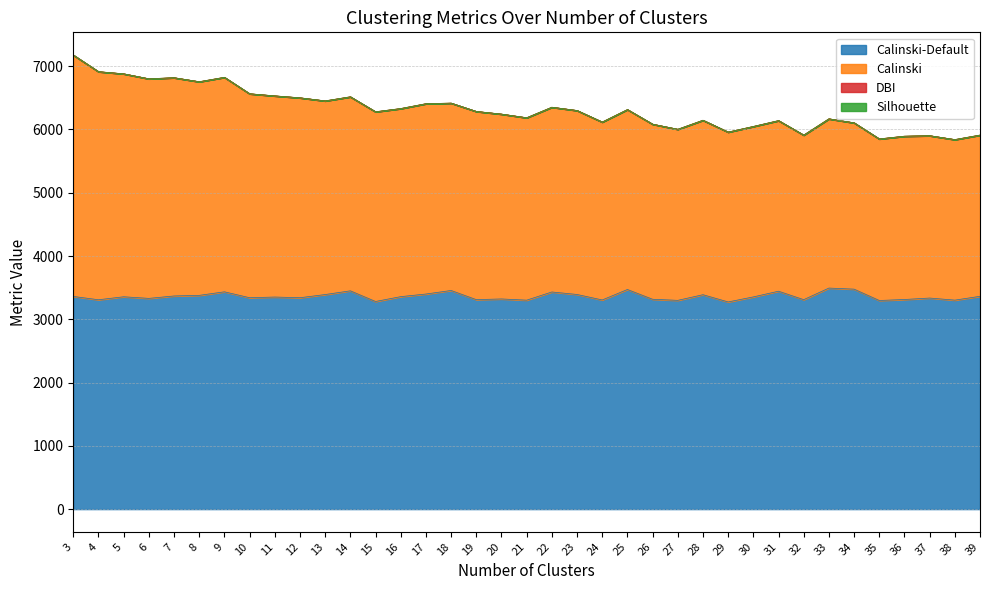

At which label is Calinski-Default closest to 3383?

8